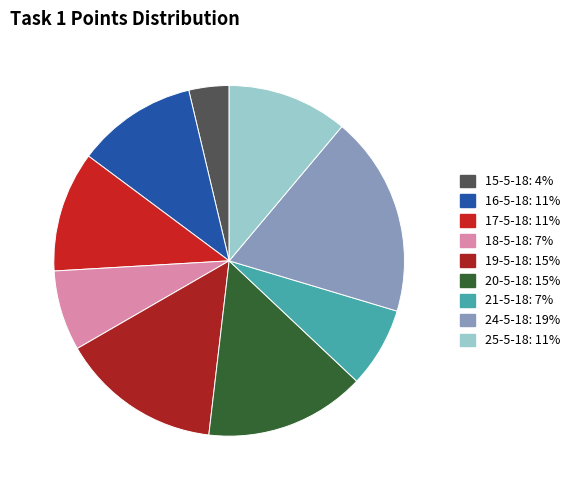

Does any single category account for the majority?

No